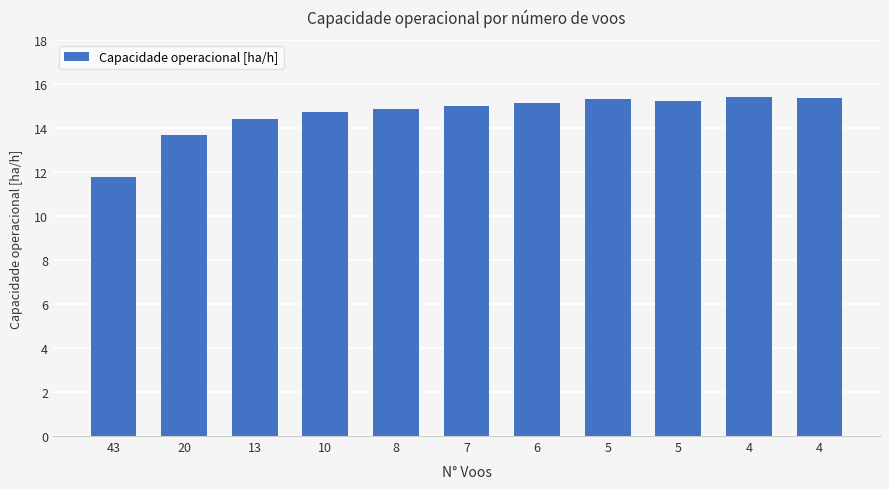

How many values are below 15?

5